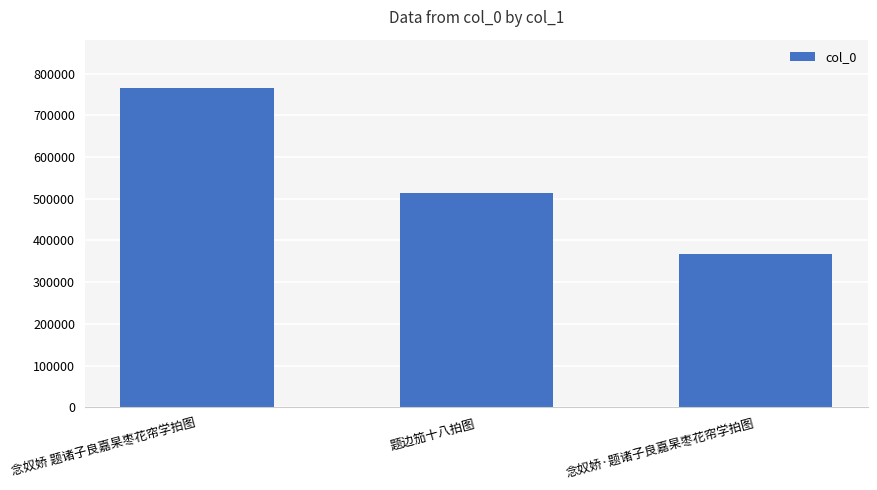

List the labels in order of value, largest first.

念奴娇 题诸子良嘉杲枣花帘学拍图, 题边笳十八拍图, 念奴娇·题诸子良嘉杲枣花帘学拍图